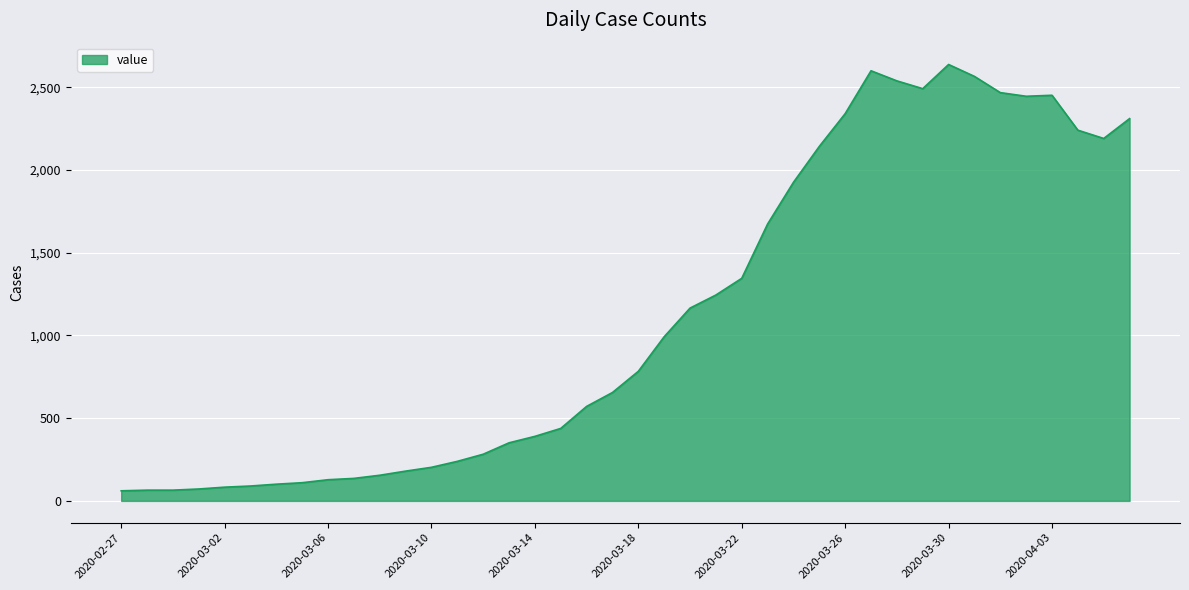

What is the minimum value shown in the chart?

61